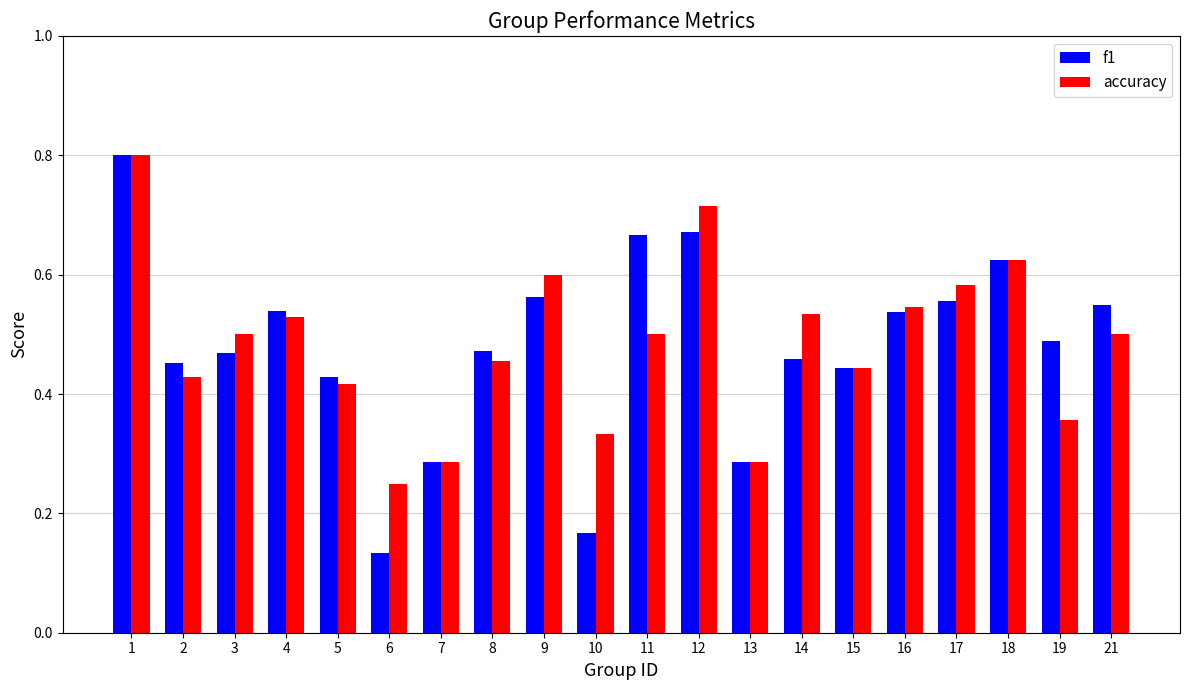

What is the maximum value for f1?

0.8